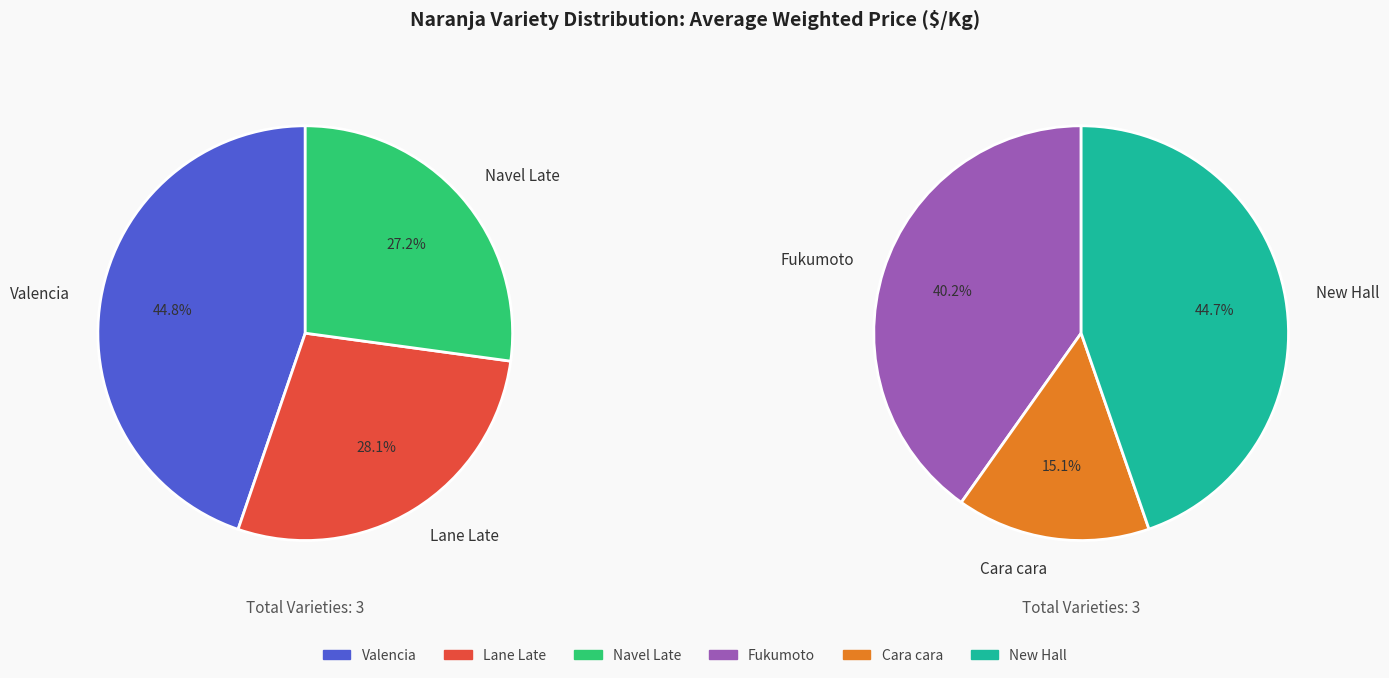

What is the smallest slice in the pie chart?

Cara cara